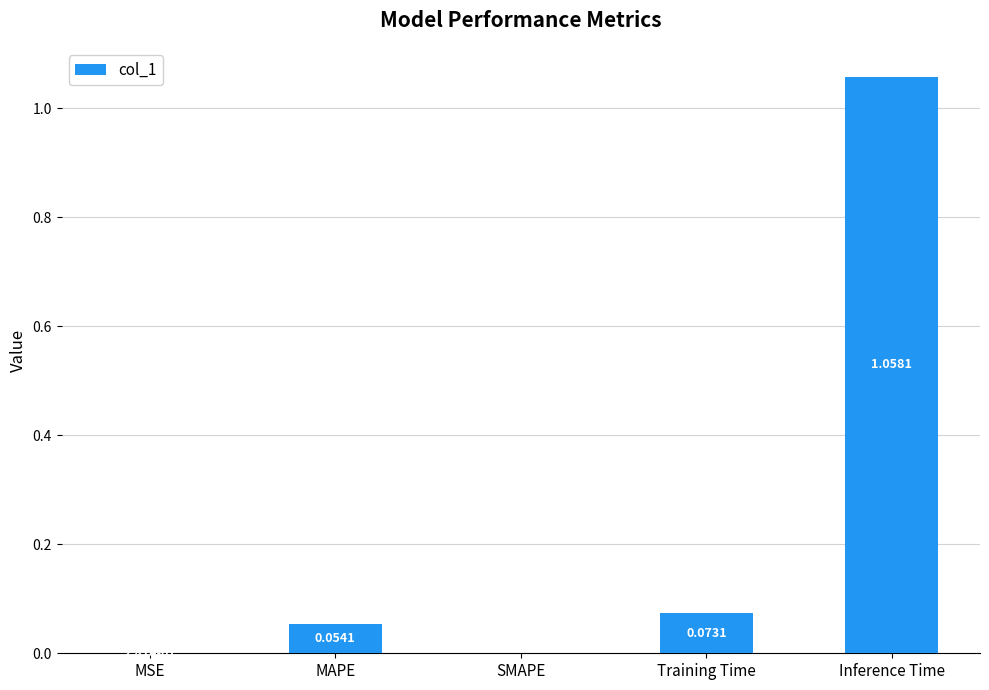

Which has a higher value, MAPE or Inference Time?

Inference Time